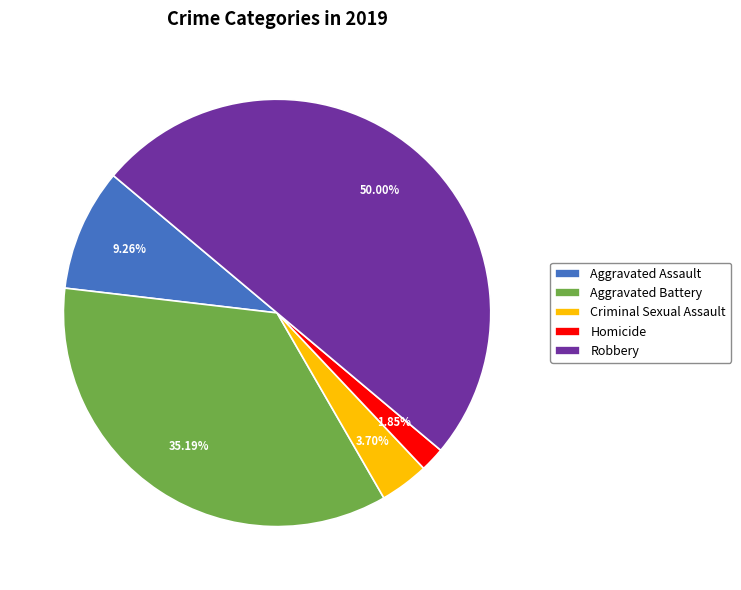

Rank the categories by value from lowest to highest.

Homicide, Criminal Sexual Assault, Aggravated Assault, Aggravated Battery, Robbery